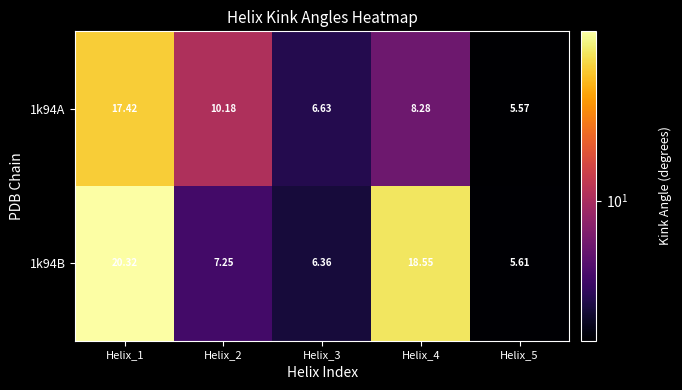

Is the value of 1k94A at Helix_4 greater than the value of 1k94B at Helix_4?

No